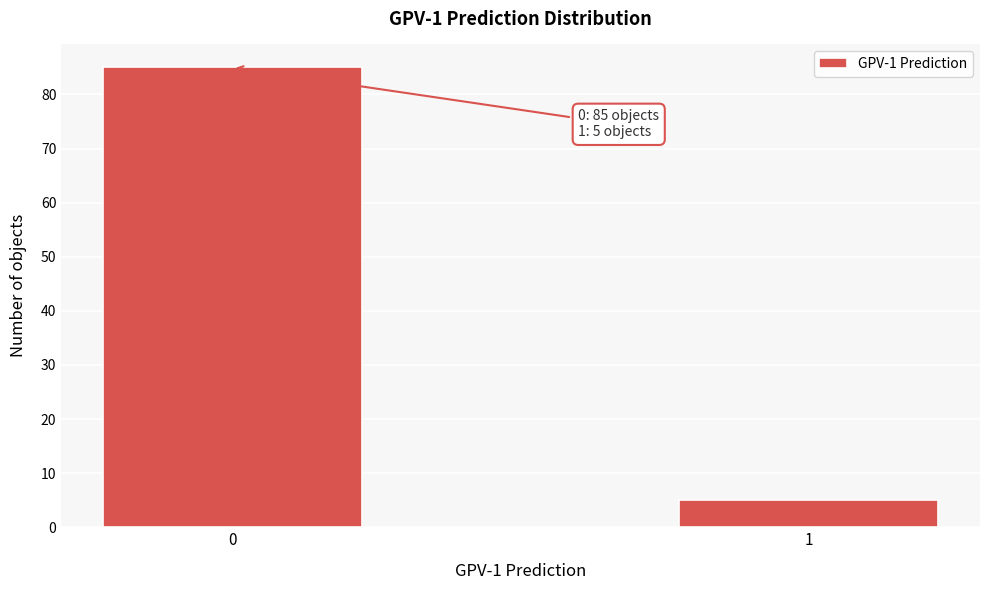

Reading left to right, list all the values displayed in this chart.

0=85	1=5